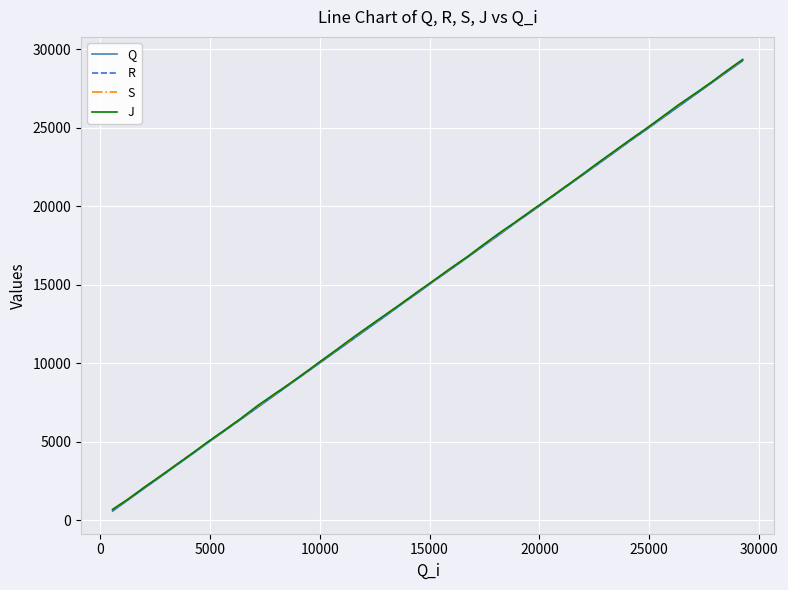

What is the greatest value displayed?

29345